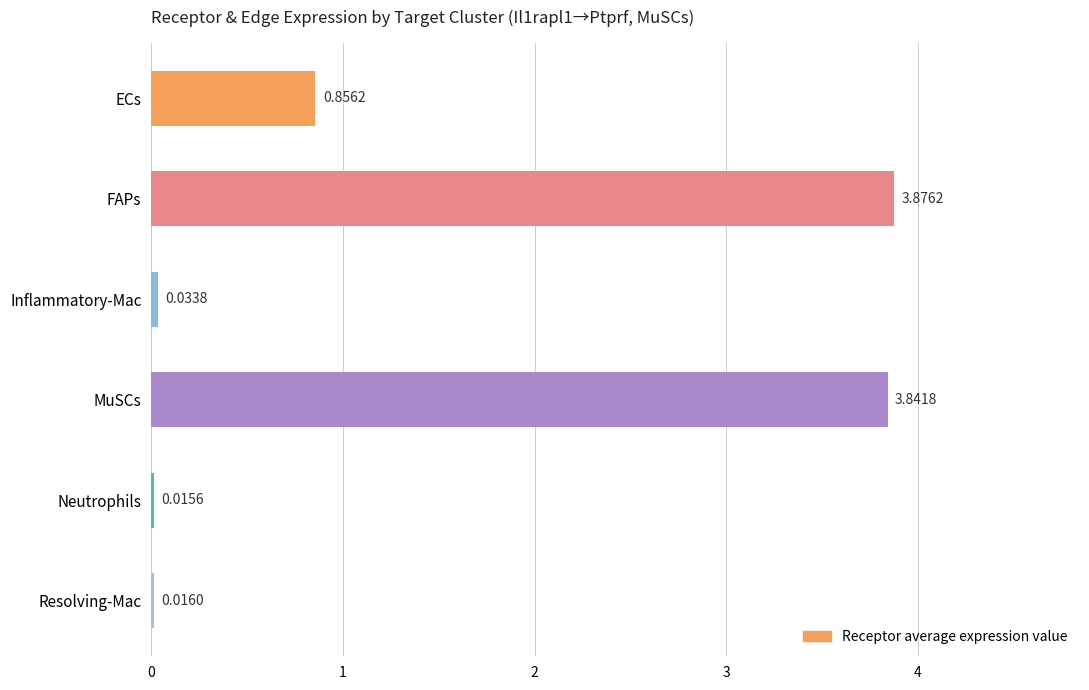

What is the label of the 6th bar from the bottom?

ECs